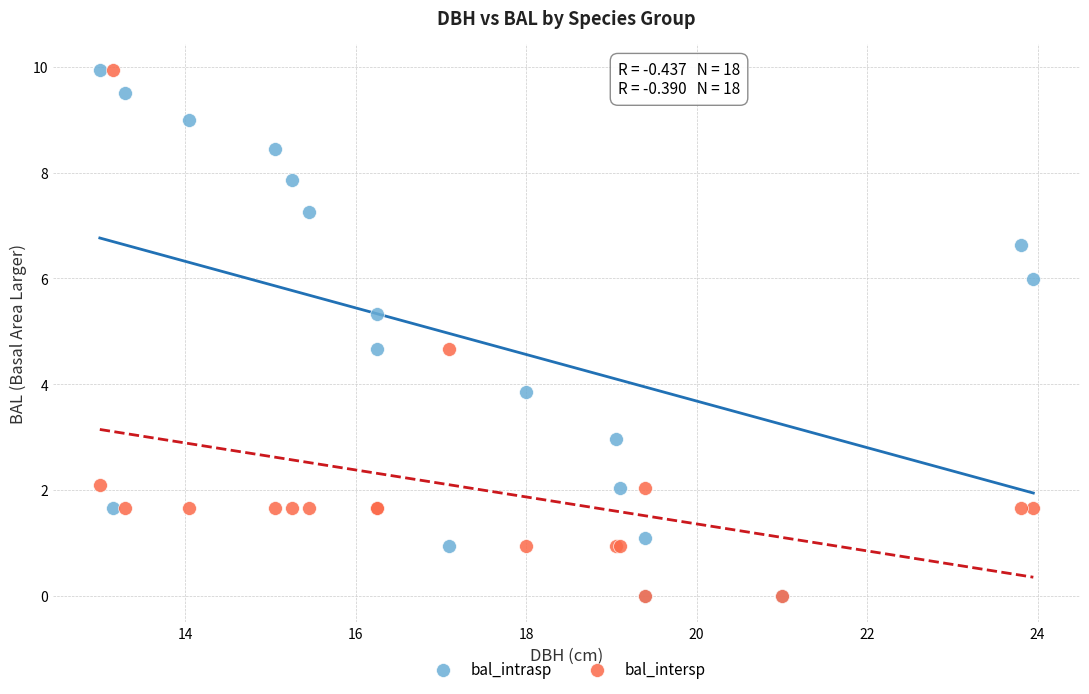

In the bal_intersp series, what Y value is closest to 4?

4.7